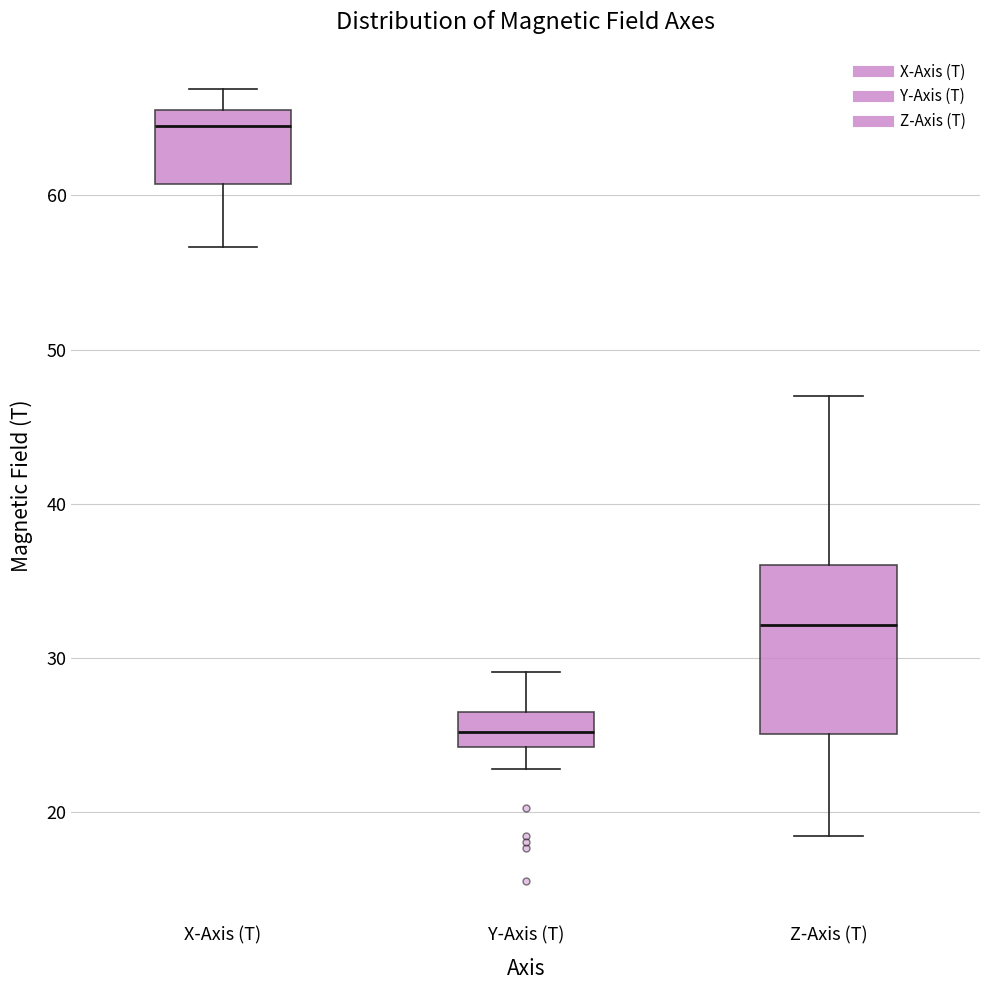

Which box has the highest median line?

X-Axis (T)